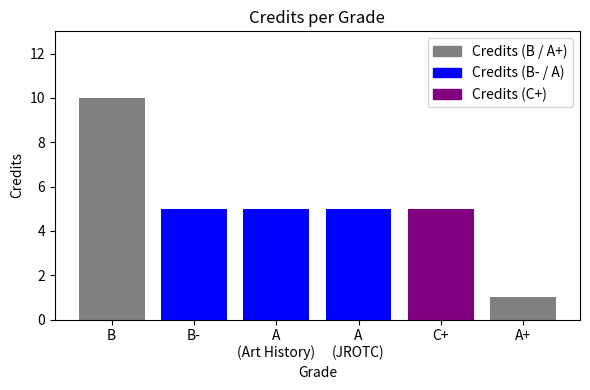

Reading right to left, what are all the values shown in this chart?

A+=1	C+=5	A
(JROTC)=5	A
(Art History)=5	B-=5	B=10